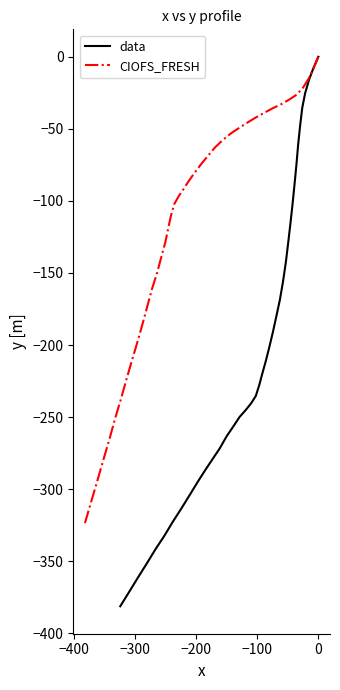

How many values in the data series exceed -220?

19